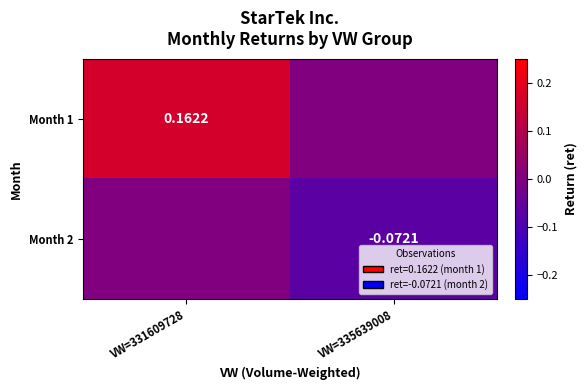

The value of Month 2 at VW=335639008 is -0.0. True or false?

False